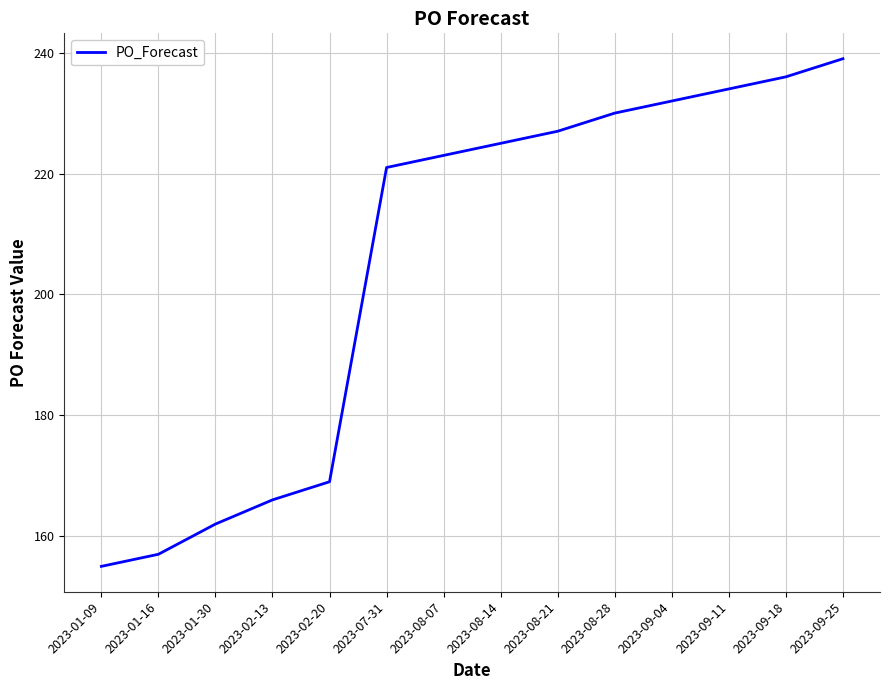

What is the average value?

205